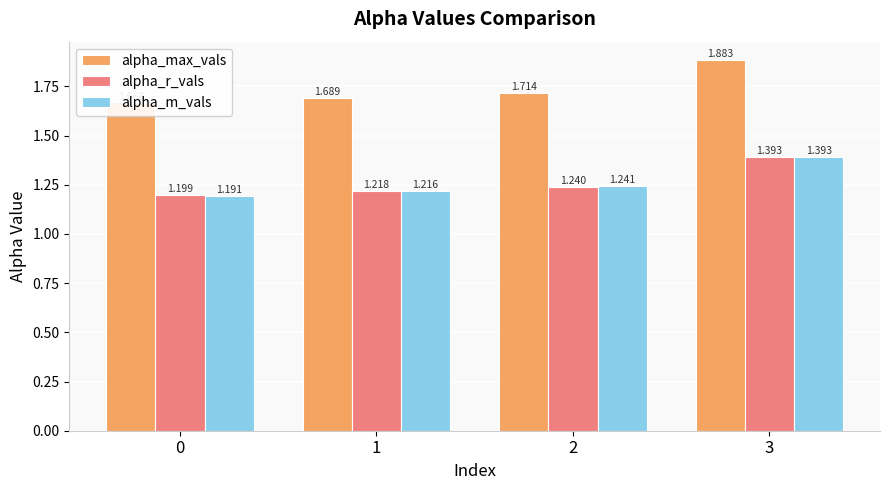

At how many categories does at least one series exceed 1?

4